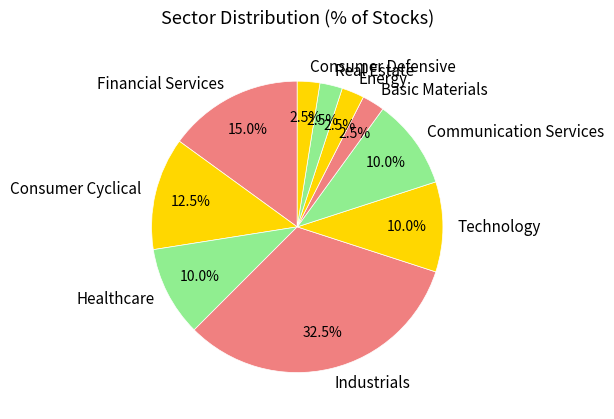

To the nearest percent, what is the average slice percentage?

10%